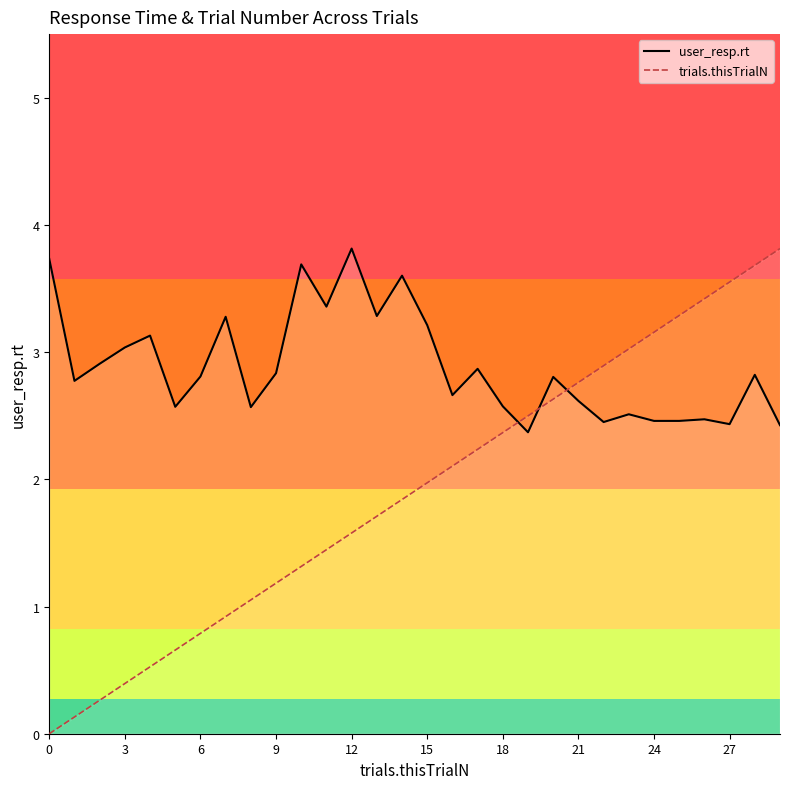

What is the sum of all trials.thisTrialN values?

57.2